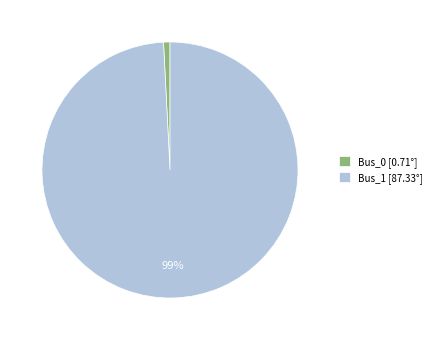

The Bus_1 slice represents 99% of the pie. True or false?

True